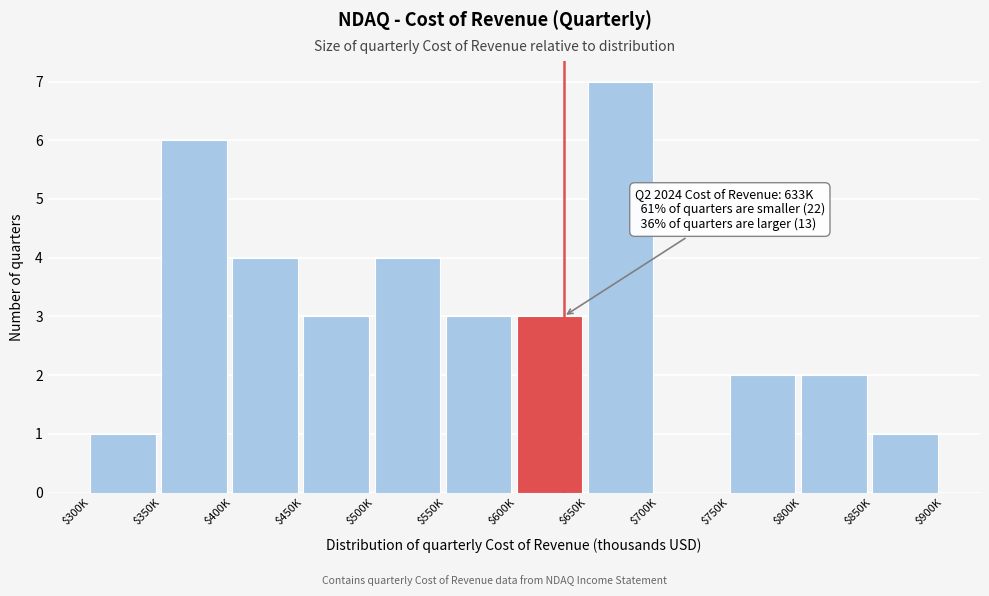

True or false: the data shows 4 at $500K.

True